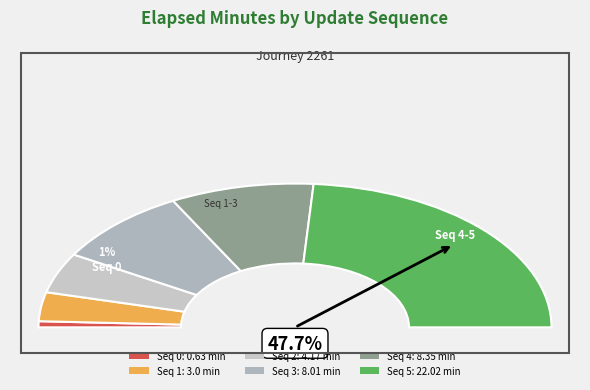

How many segments does this pie chart have?

6